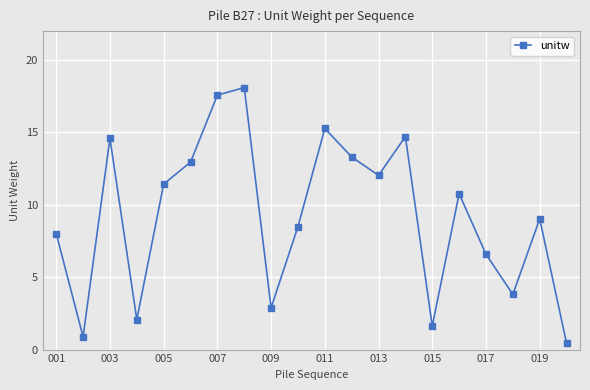

What is the value of the 17th point from the left?

6.6